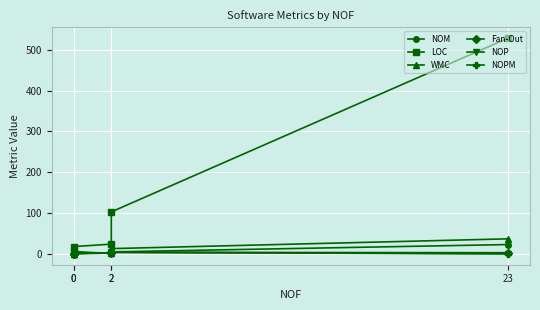

In NOP, how many points are lower than both neighbors (excluding endpoints)?

1